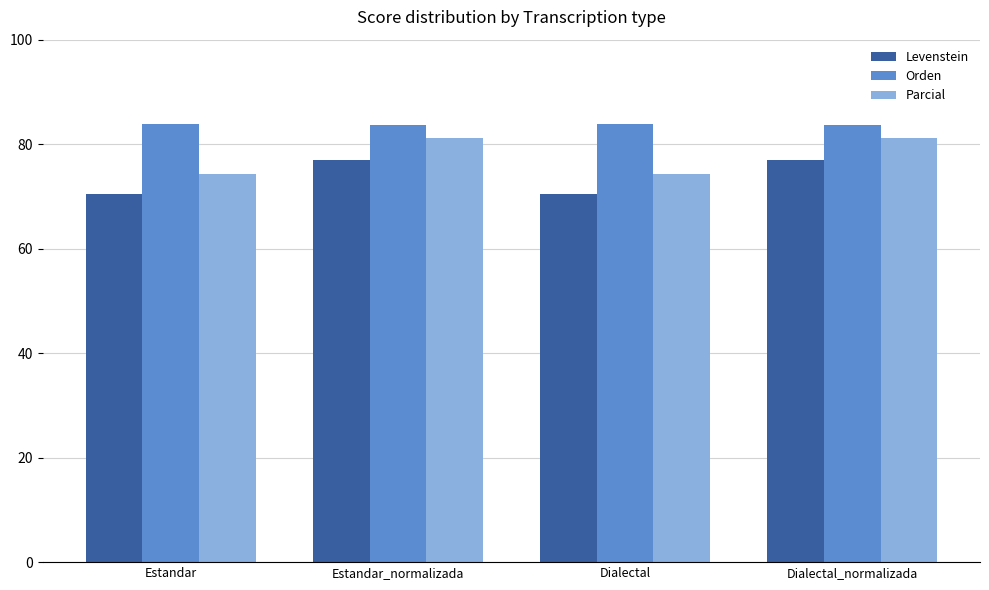

How many bars are there in each group?

3